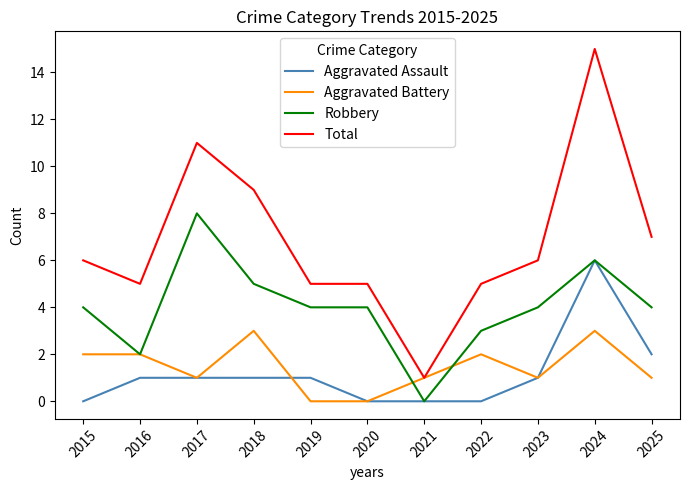

Is it true that Robbery equals 5 at 2022?

False